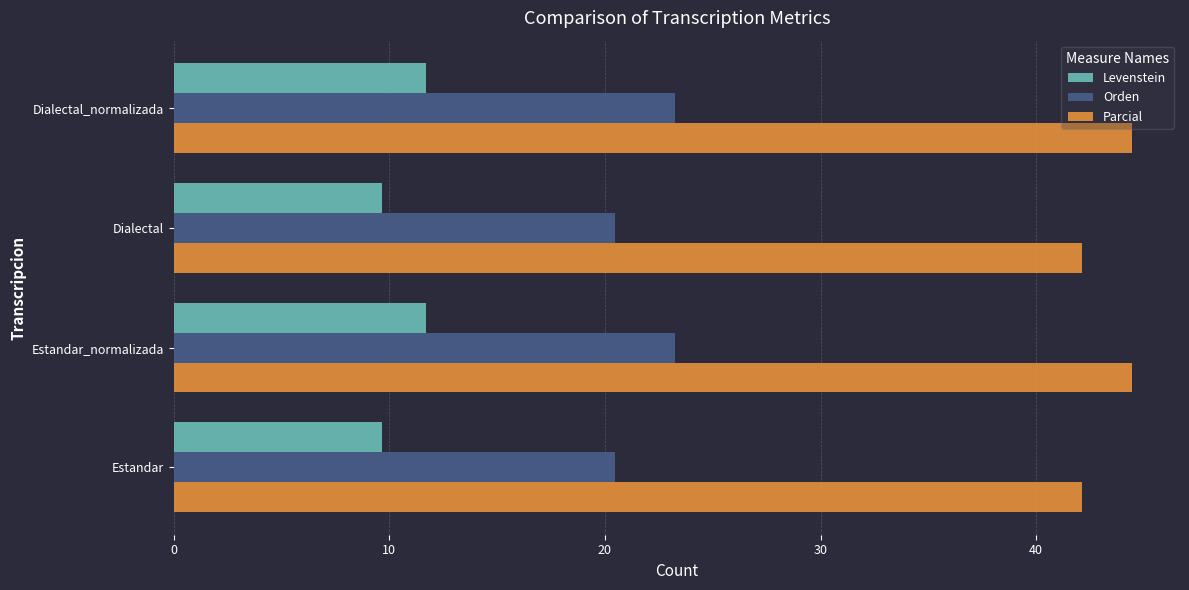

Which series has the largest range (max minus min)?

Orden